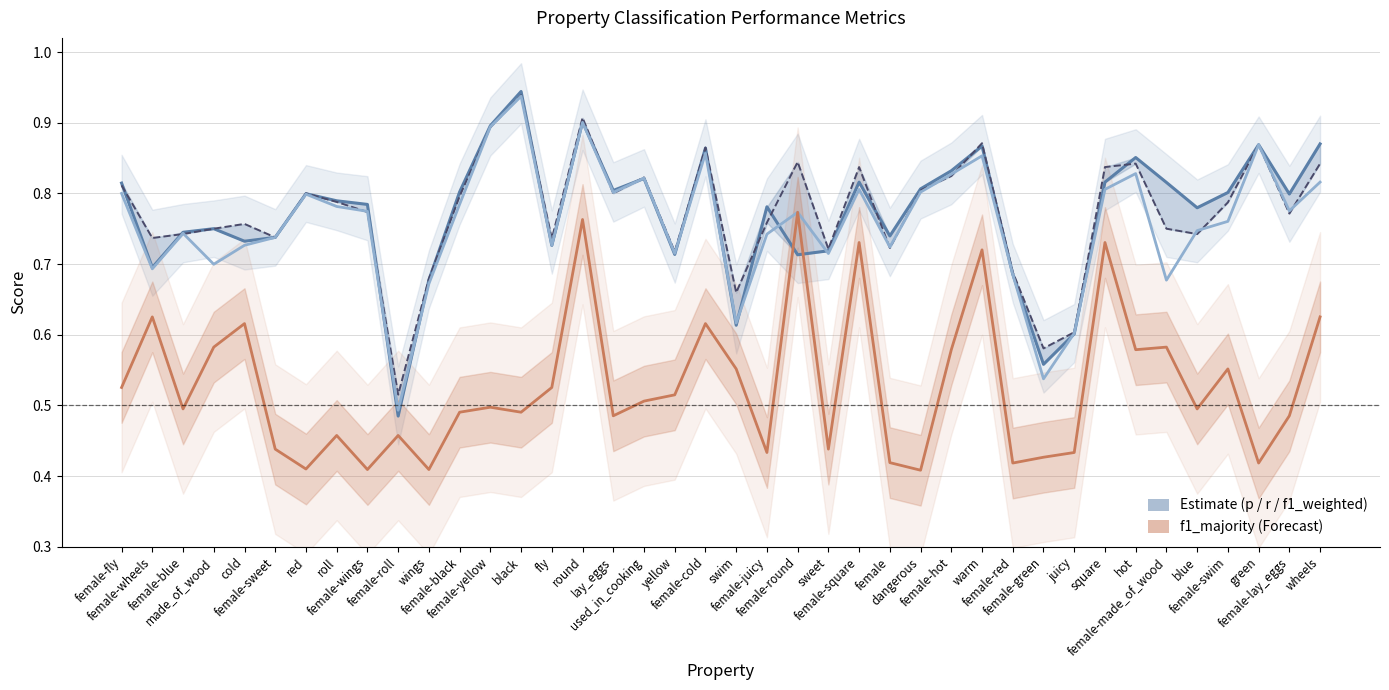

True or false: f1_majority has a value of 0.4 at warm.

False